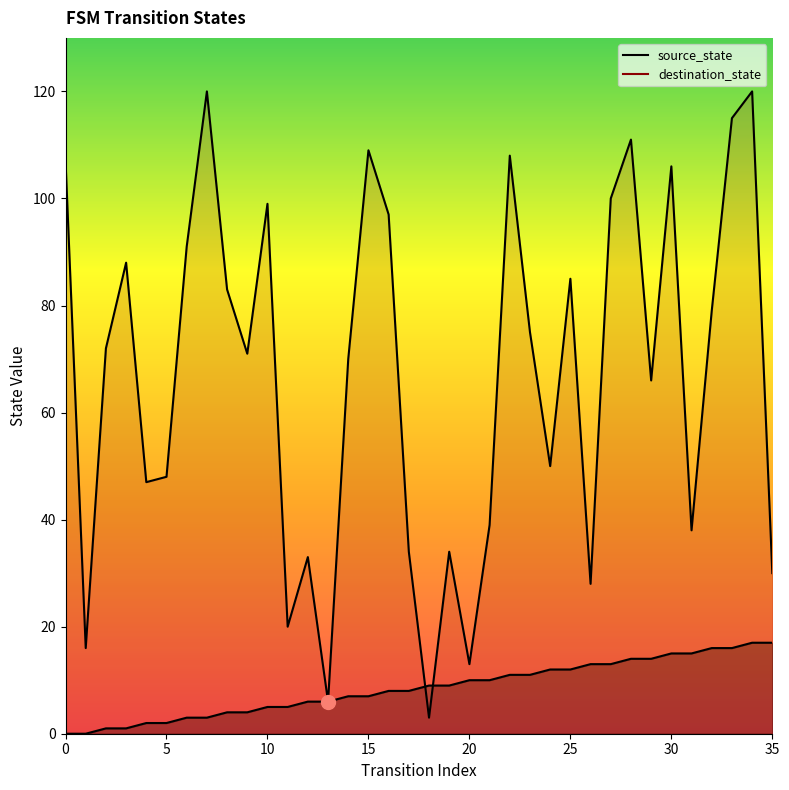

True or false: destination_state has a value of 16 at 1.

True